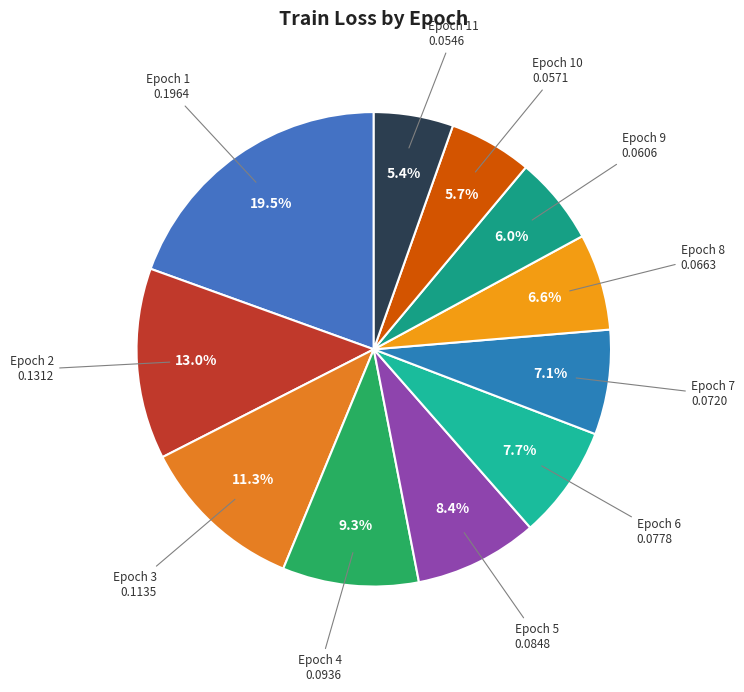

Does Epoch 8 represent more than half of the total?

No